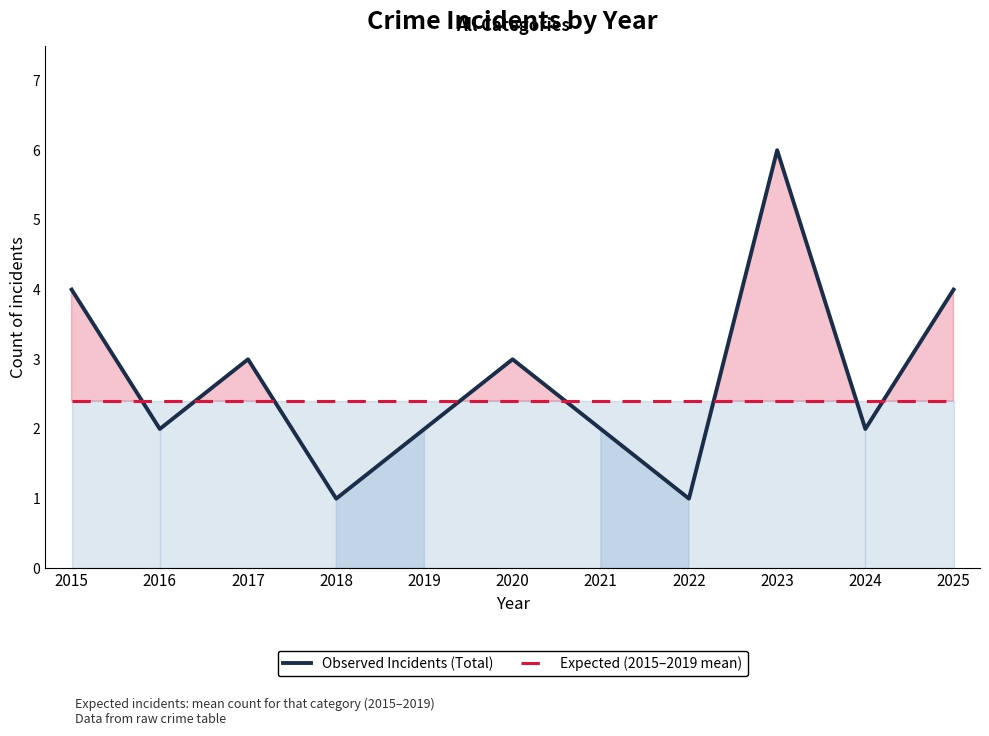

In Observed Incidents (Total), how many points are lower than both neighbors (excluding endpoints)?

4